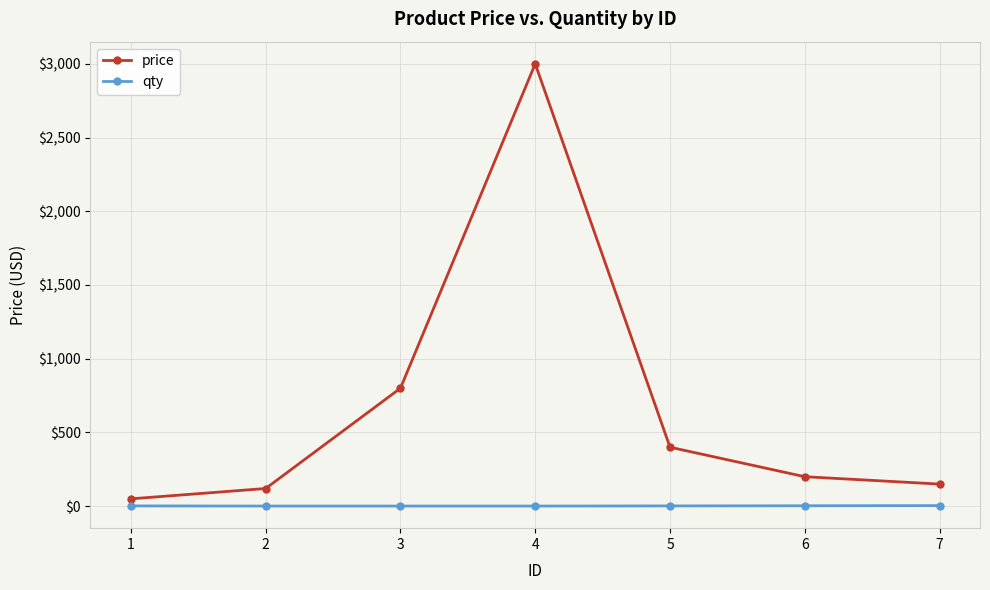

True or false: price and qty cross at least once.

False